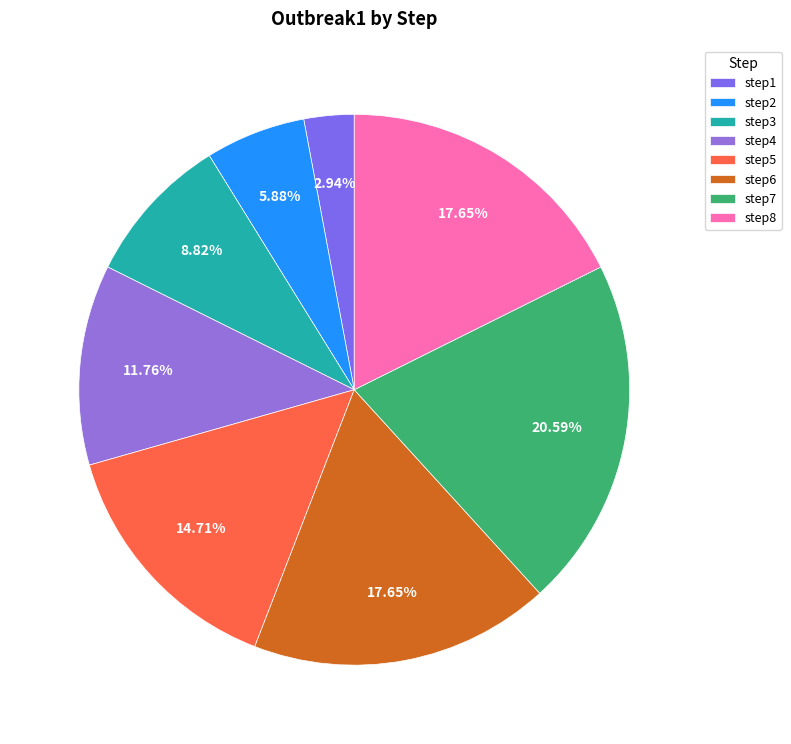

To the nearest percent, what is the difference between the step1 and step5 slice percentages?

12%